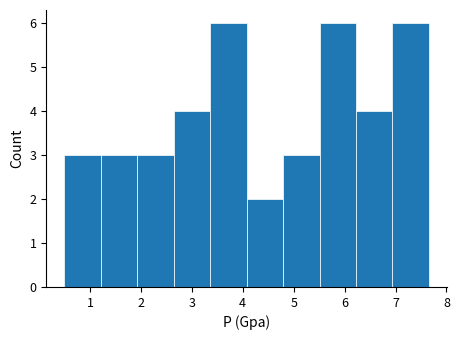

Reading left to right, list every bar in this chart as the range it spans on the x-axis followed by its height. Neither the bar edges nor the heights are printed on the chart, so give them approximately, as read against the axes.

0.5 to 1.2: 3
1.2 to 1.9: 3
1.9 to 2.6: 3
2.6 to 3.4: 4
3.4 to 4.1: 6
4.1 to 4.8: 2
4.8 to 5.5: 3
5.5 to 6.2: 6
6.2 to 6.9: 4
6.9 to 7.7: 6